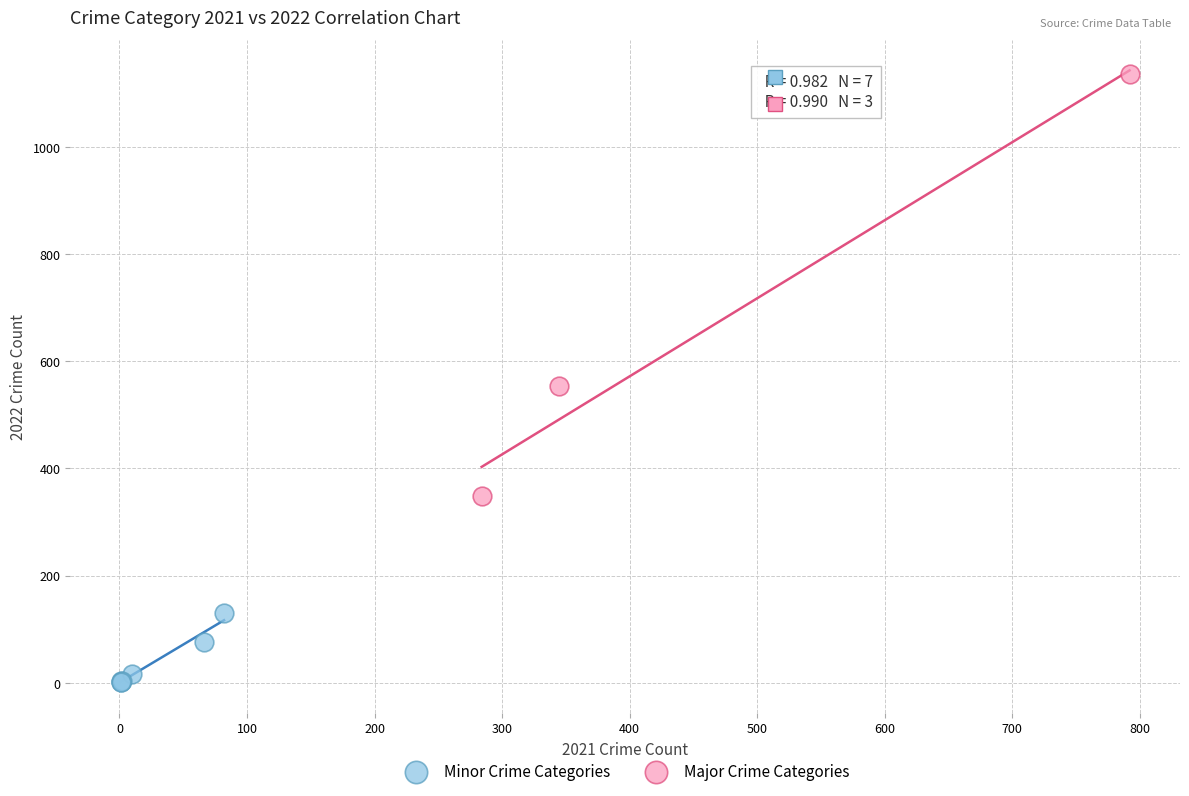

Which series contains the lowest Y value?

Minor Crime Categories